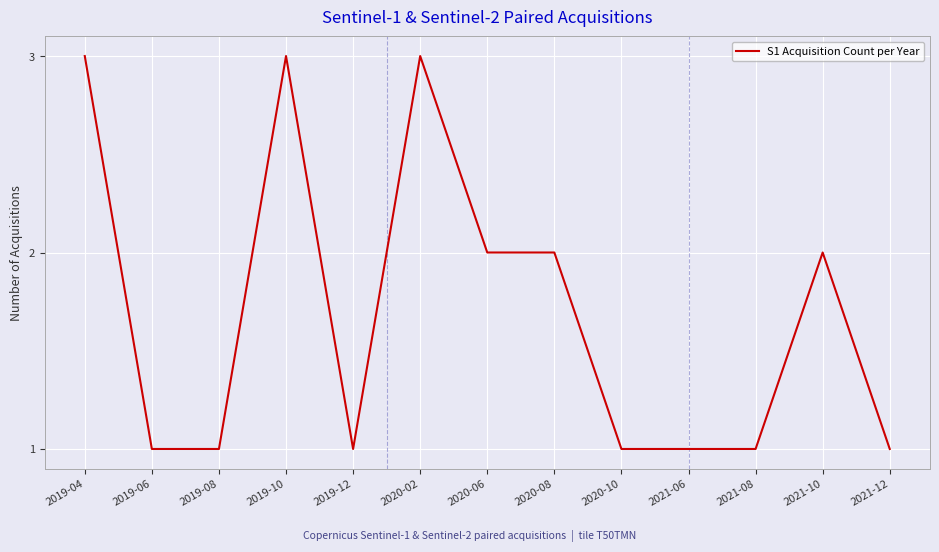

What is the sum of all values?

22